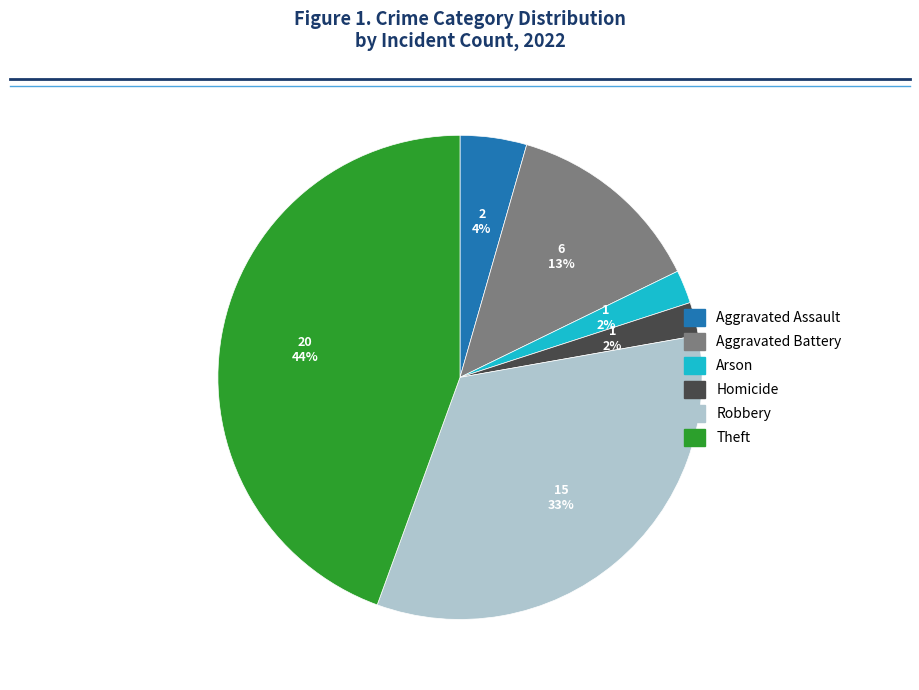

What percentage is the Arson slice, to the nearest percent?

2%